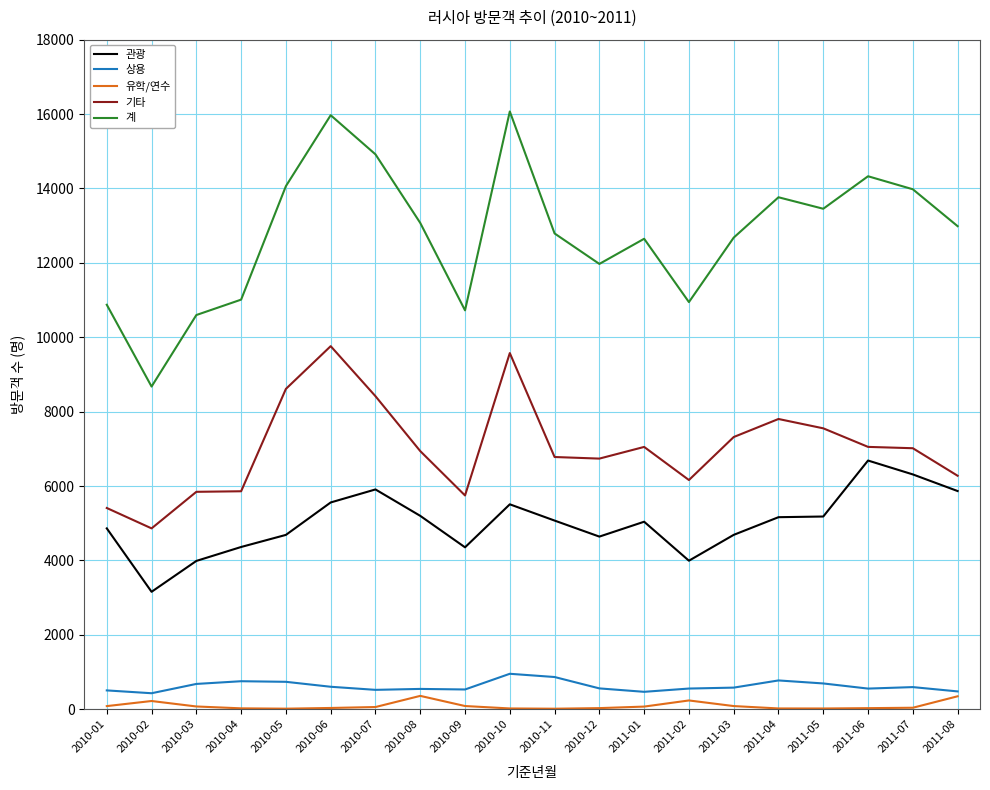

Does the chart have visible grid lines?

Yes